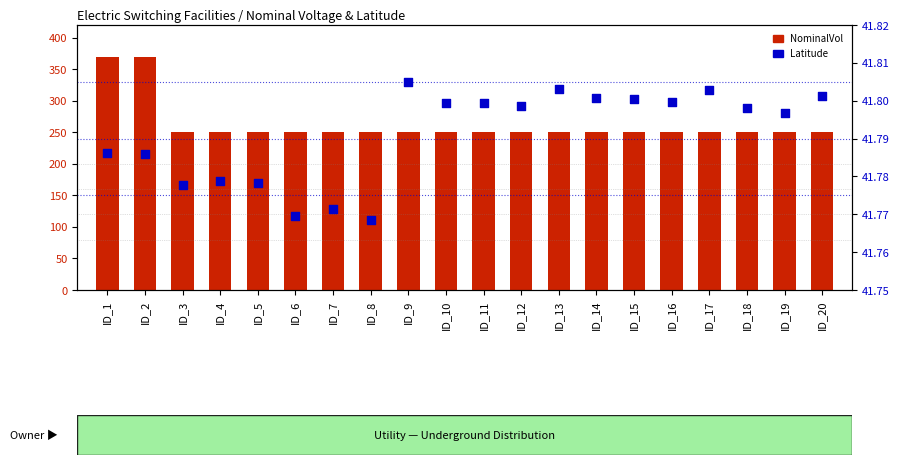

What are all the series names shown in the legend?

NominalVol, Latitude